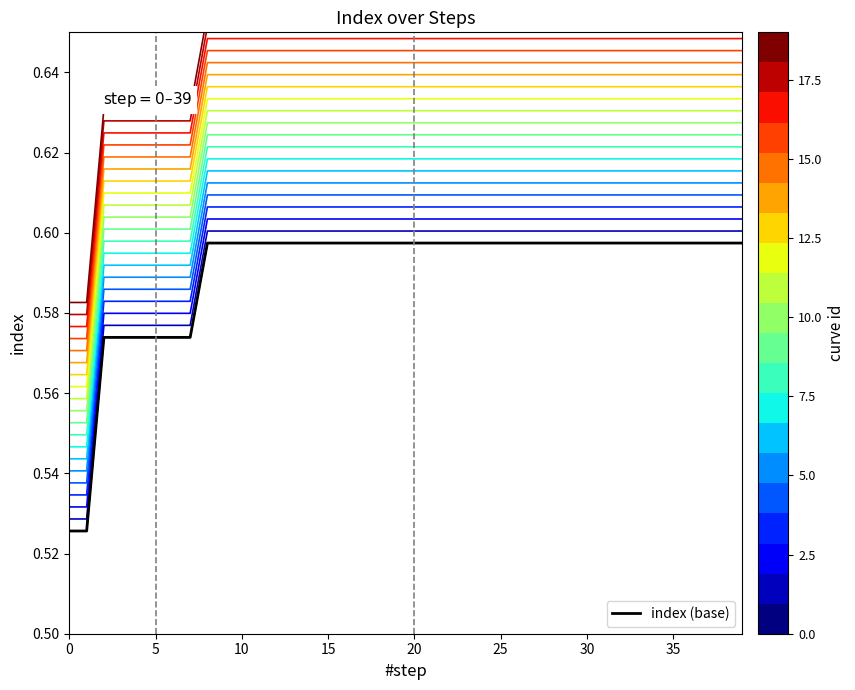

True or false: curve_19 has more than 1 points higher than both neighbors.

False